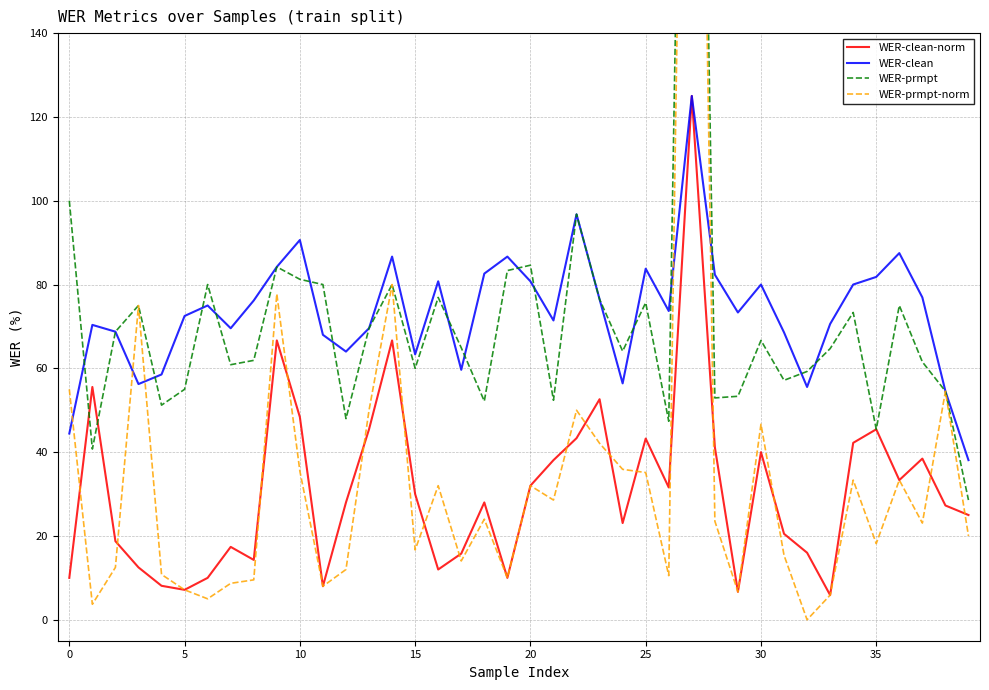

Count the number of data series in this chart.

4